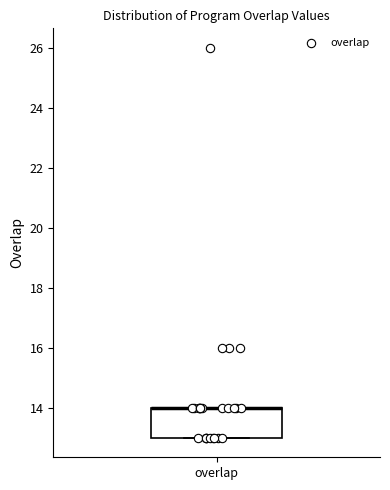

Read this box plot against the y-axis: the position of the median line, the range covered by the box, and the ends of both whiskers. The values are not printed on the chart, so give them approximately, as read against the axis.

median 14 (drawn on the box's upper edge), box 13 to 14, whiskers 13 to 14